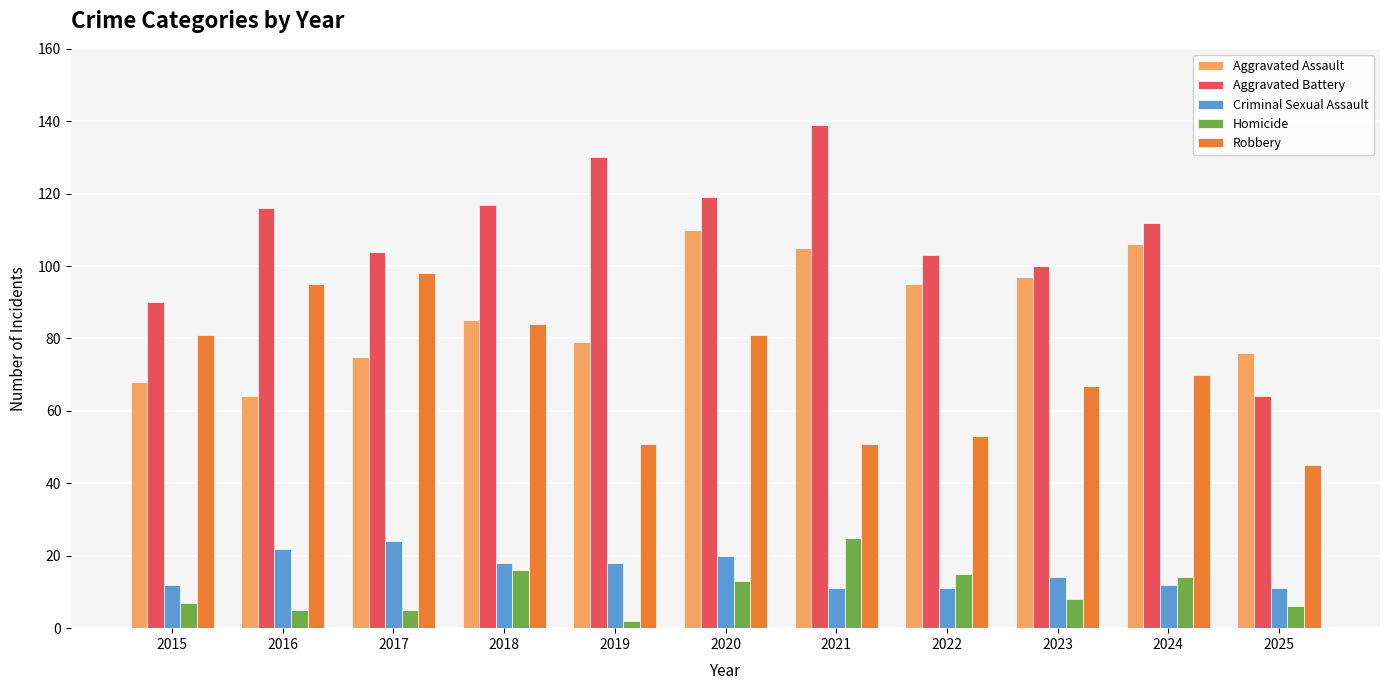

The value of Criminal Sexual Assault at 2016 is 22. True or false?

True